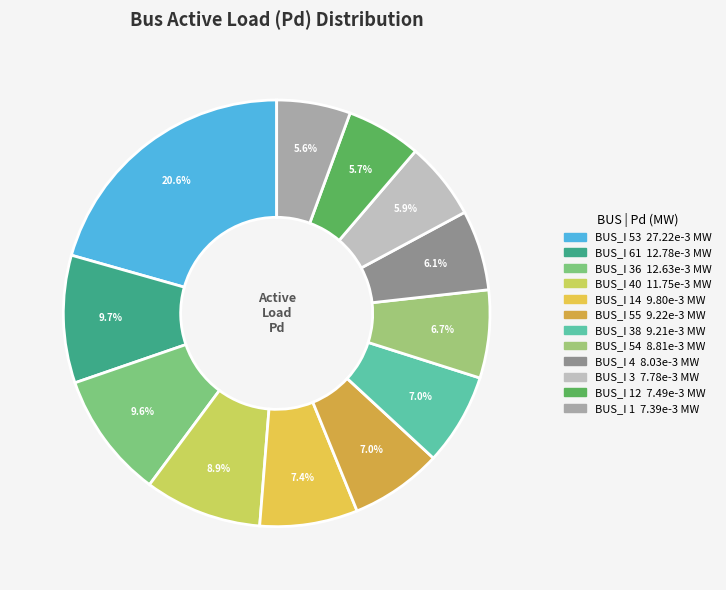

Does any single category account for the majority?

No